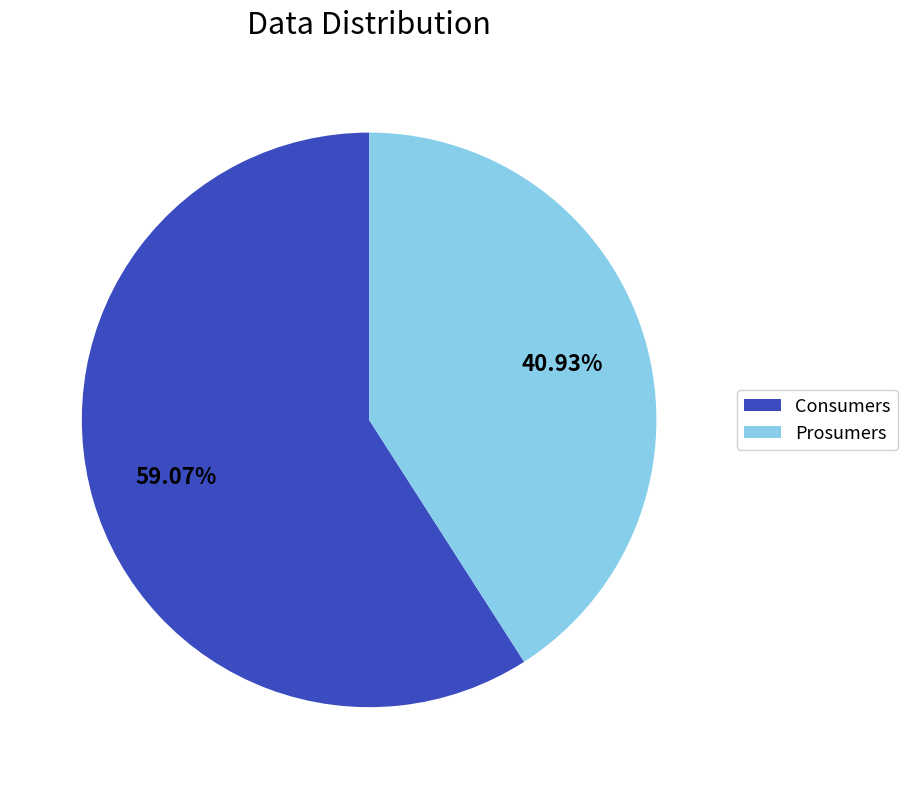

To the nearest percent, what percentage of the pie is Prosumers?

41%